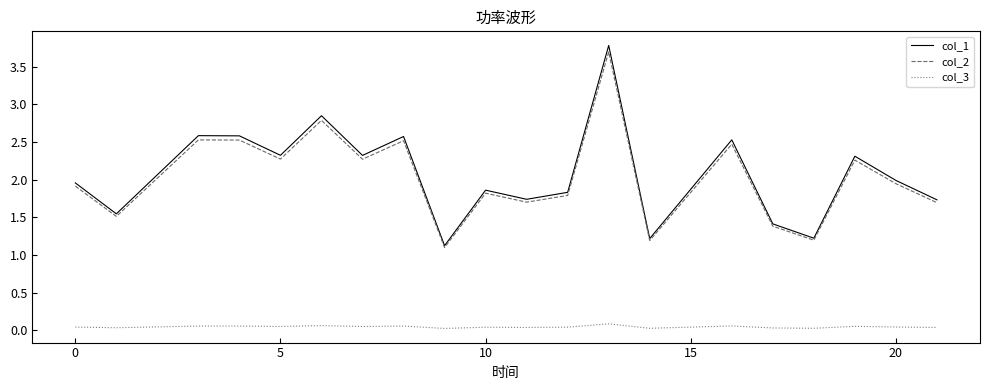

What is the lowest value of the col_2 series?

1.1